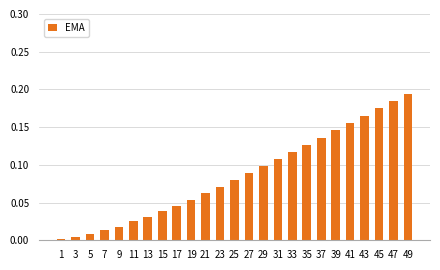

The value at 9 is 0.0. True or false?

True